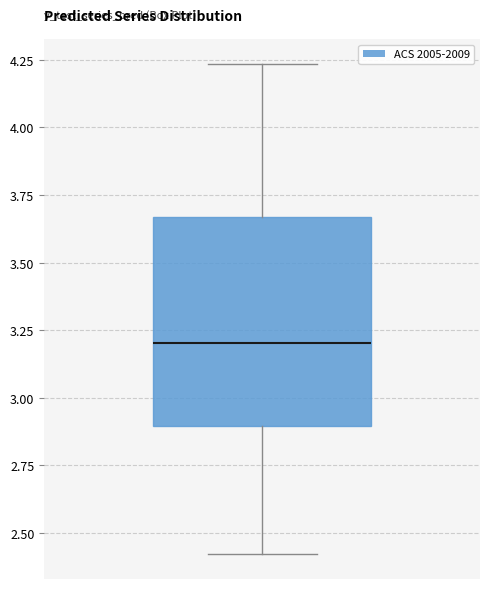

Read this box plot against the y-axis: the position of the median line, the range covered by the box, and the ends of both whiskers. The values are not printed on the chart, so give them approximately, as read against the axis.

median 3.20, box 2.90 to 3.65, whiskers 2.40 to 4.25